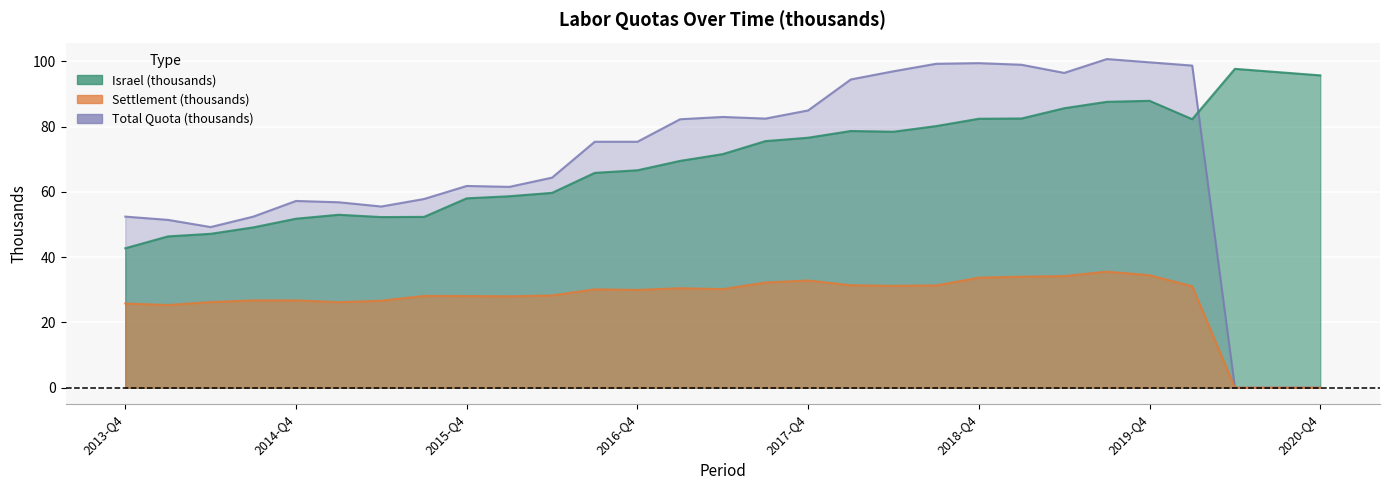

What is the label of the 5th point from the right?

2019-Q4